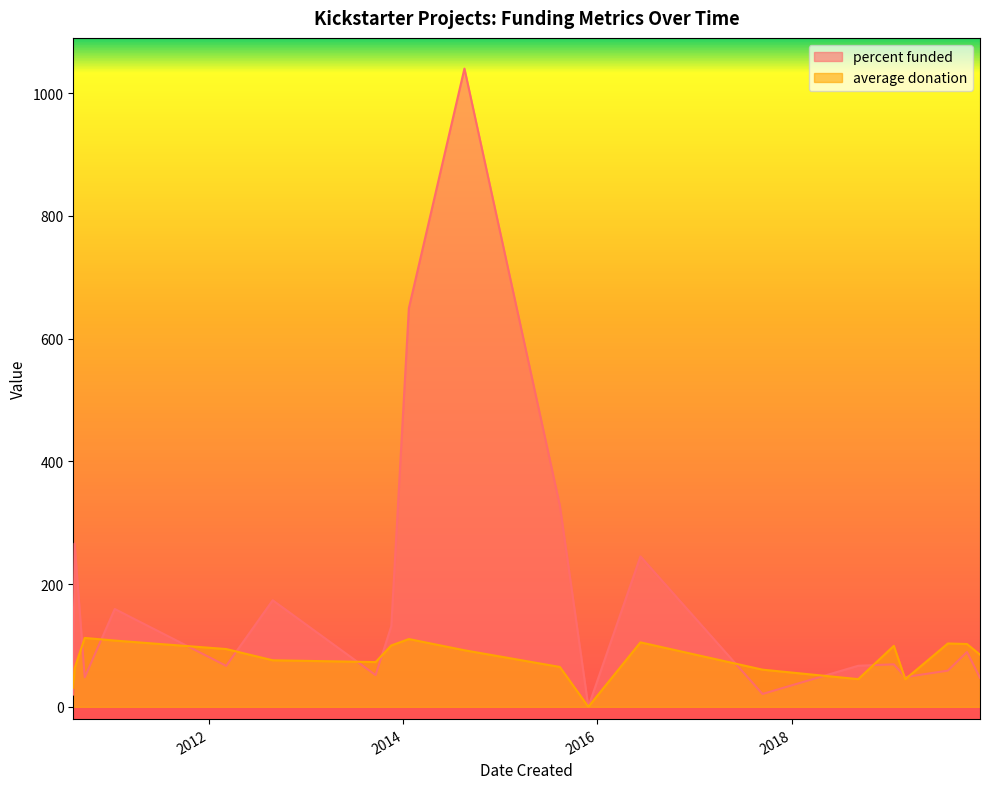

List the series in order of their peak value, lowest first.

average donation, percent funded